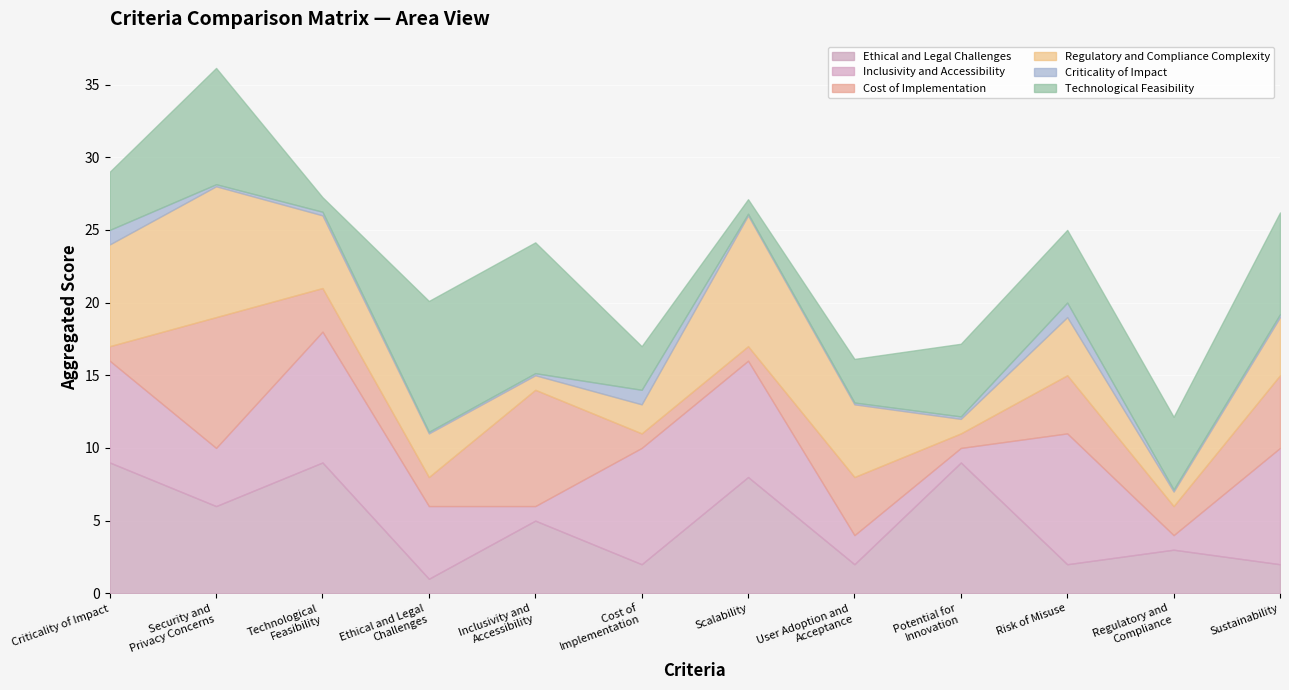

What is the total value across all series at Technological Feasibility?

27.2